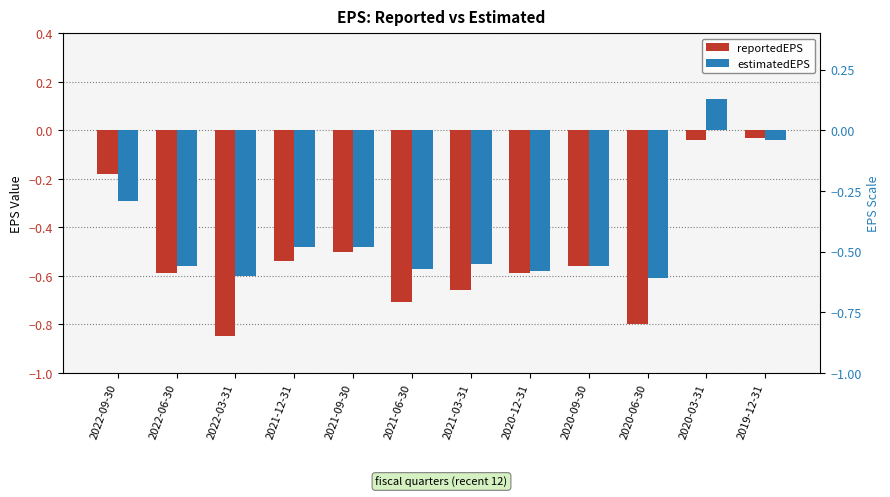

The value of estimatedEPS at 2022-06-30 is -0.9. True or false?

False